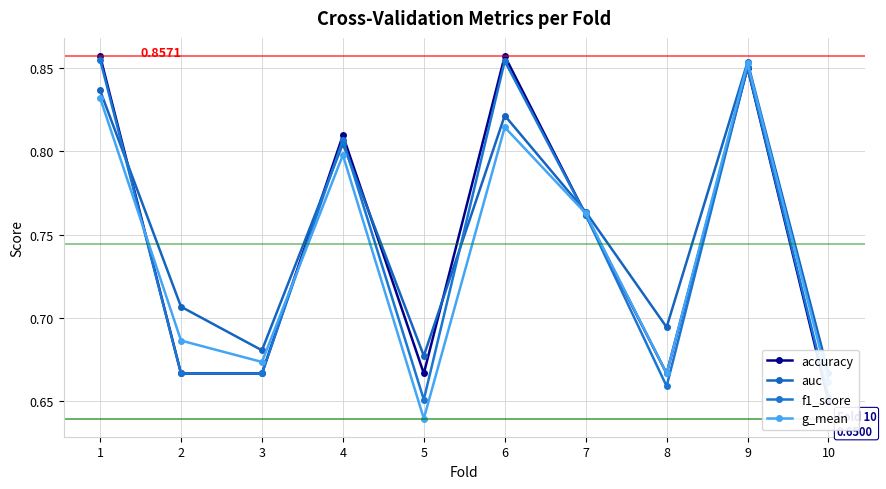

What is the value of the auc point at the 7th from the left?

0.8